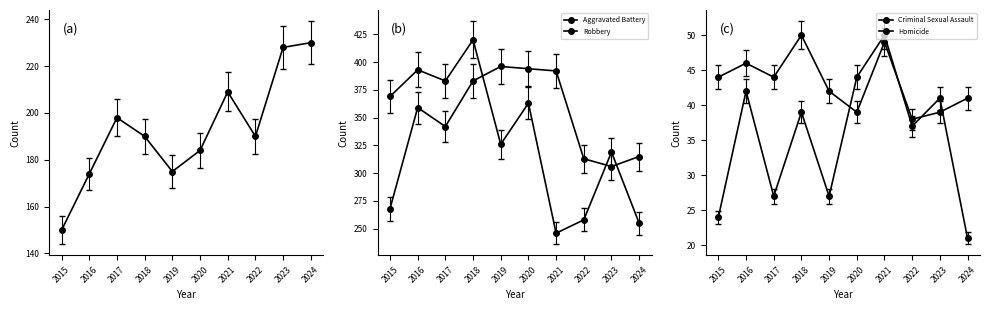

Rank the series at 2020 from lowest to highest value.

Criminal Sexual Assault, Homicide, Aggravated Assault, Robbery, Aggravated Battery